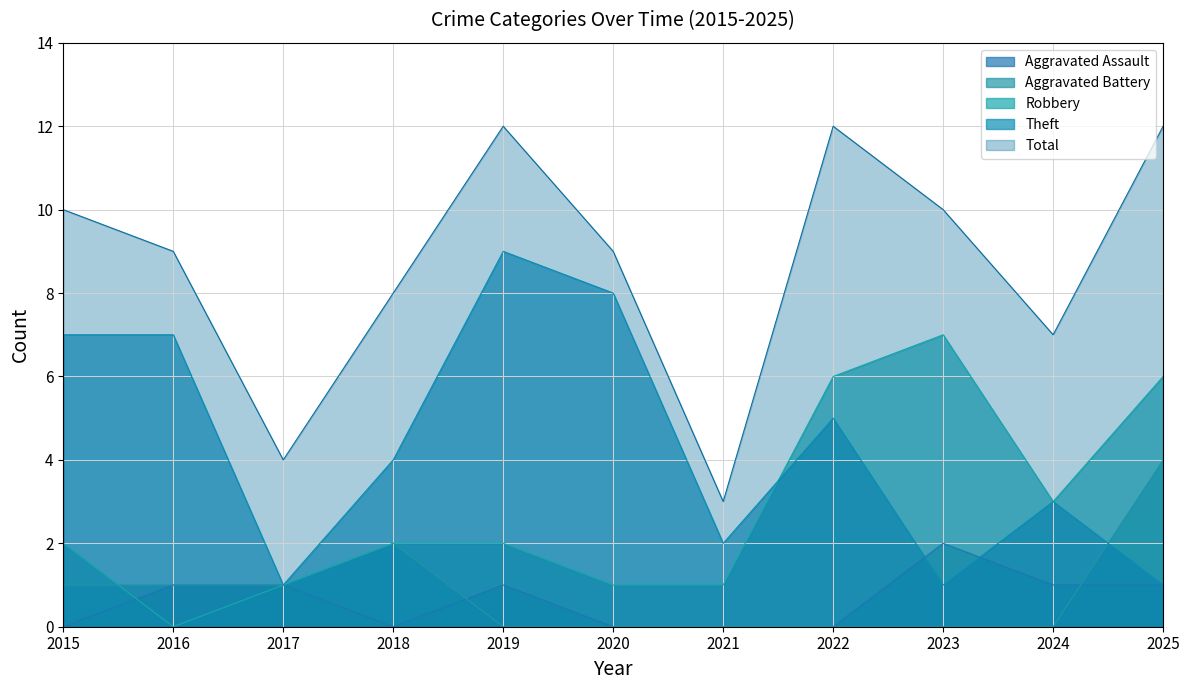

Where is the first local minimum for Theft?

2017